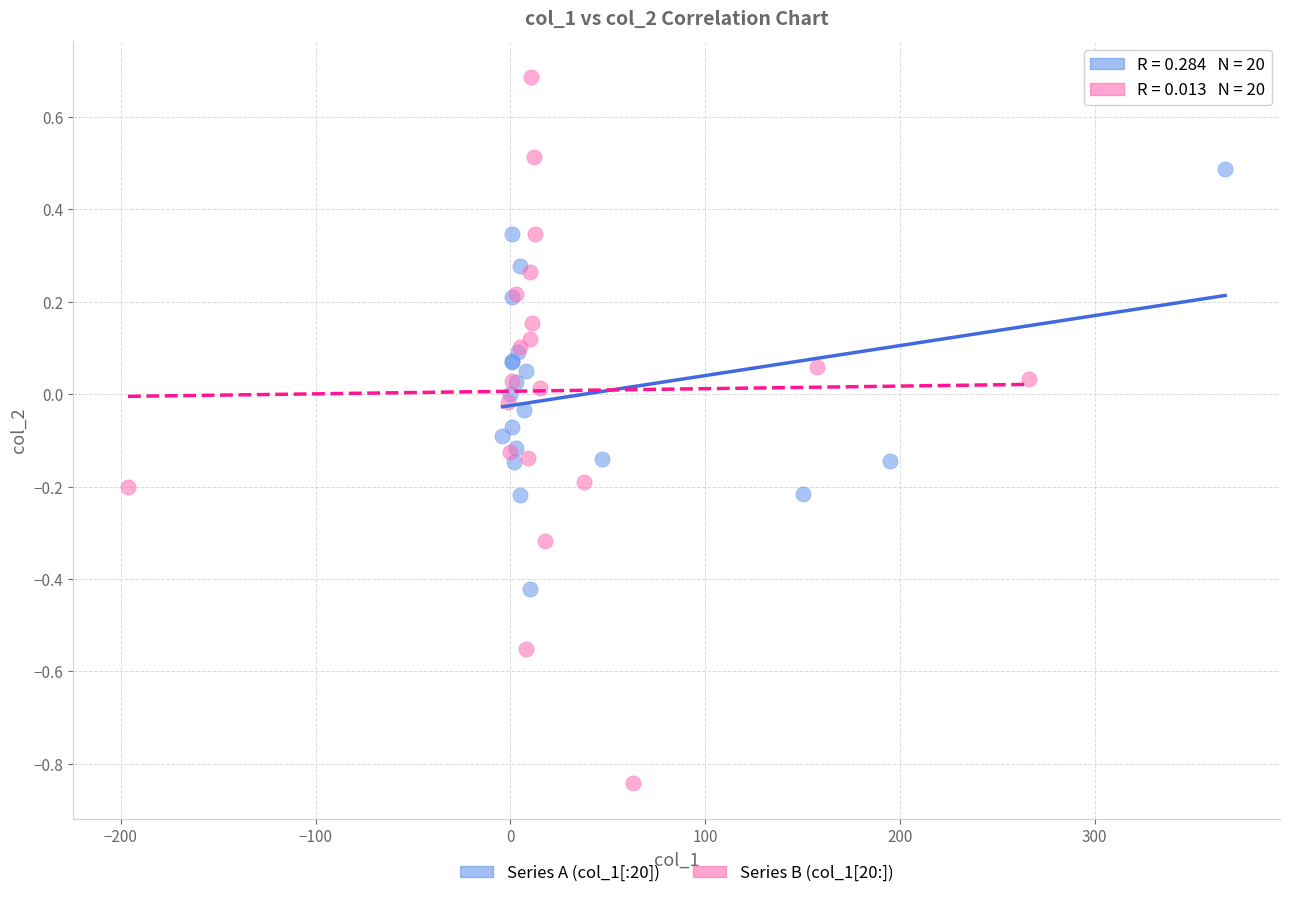

Which series contains the lowest Y value?

Series B (col_1[20:])